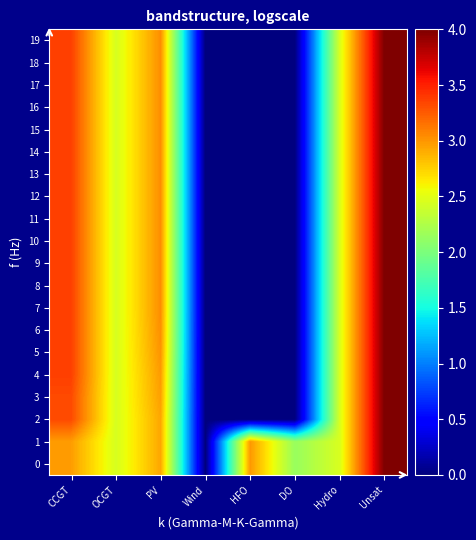

Reading left to right, what are all the values shown in this chart?

0: CCGT=3.0	OCGT=2.4	PV=2.9	Wind=0.0	HFO=3.0	DO=2.1	Hydro=2.5	Unsat=4.0
1: CCGT=3.0	OCGT=2.4	PV=2.9	Wind=0.0	HFO=3.0	DO=2.1	Hydro=2.5	Unsat=4.0
2: CCGT=3.3	OCGT=2.4	PV=2.9	Wind=0.0	HFO=0.0	DO=0.0	Hydro=2.5	Unsat=4.0
3: CCGT=3.3	OCGT=2.4	PV=3.0	Wind=0.0	HFO=0.0	DO=0.0	Hydro=2.5	Unsat=4.0
4: CCGT=3.4	OCGT=2.4	PV=3.0	Wind=0.0	HFO=0.0	DO=0.0	Hydro=2.5	Unsat=4.0
5: CCGT=3.4	OCGT=2.4	PV=3.0	Wind=0.0	HFO=0.0	DO=0.0	Hydro=2.5	Unsat=4.0
6: CCGT=3.4	OCGT=2.4	PV=3.0	Wind=0.0	HFO=0.0	DO=0.0	Hydro=2.5	Unsat=4.0
7: CCGT=3.4	OCGT=2.4	PV=3.0	Wind=0.0	HFO=0.0	DO=0.0	Hydro=2.5	Unsat=4.0
8: CCGT=3.4	OCGT=2.4	PV=3.0	Wind=0.0	HFO=0.0	DO=0.0	Hydro=2.5	Unsat=4.0
9: CCGT=3.4	OCGT=2.4	PV=3.0	Wind=0.0	HFO=0.0	DO=0.0	Hydro=2.5	Unsat=4.0
10: CCGT=3.4	OCGT=2.4	PV=3.0	Wind=0.0	HFO=0.0	DO=0.0	Hydro=2.5	Unsat=4.0
11: CCGT=3.4	OCGT=2.4	PV=3.0	Wind=0.0	HFO=0.0	DO=0.0	Hydro=2.5	Unsat=4.0
12: CCGT=3.4	OCGT=2.4	PV=3.0	Wind=0.0	HFO=0.0	DO=0.0	Hydro=2.5	Unsat=4.0
13: CCGT=3.4	OCGT=2.4	PV=3.0	Wind=0.0	HFO=0.0	DO=0.0	Hydro=2.5	Unsat=4.0
14: CCGT=3.4	OCGT=2.4	PV=3.0	Wind=0.0	HFO=0.0	DO=0.0	Hydro=2.5	Unsat=4.0
15: CCGT=3.4	OCGT=2.4	PV=3.0	Wind=0.0	HFO=0.0	DO=0.0	Hydro=2.5	Unsat=4.0
16: CCGT=3.4	OCGT=2.4	PV=3.0	Wind=0.0	HFO=0.0	DO=0.0	Hydro=2.5	Unsat=4.0
17: CCGT=3.4	OCGT=2.4	PV=3.0	Wind=0.0	HFO=0.0	DO=0.0	Hydro=2.5	Unsat=4.0
18: CCGT=3.4	OCGT=2.4	PV=3.0	Wind=0.0	HFO=0.0	DO=0.0	Hydro=2.5	Unsat=4.0
19: CCGT=3.4	OCGT=2.4	PV=3.0	Wind=0.0	HFO=0.0	DO=0.0	Hydro=2.5	Unsat=4.0